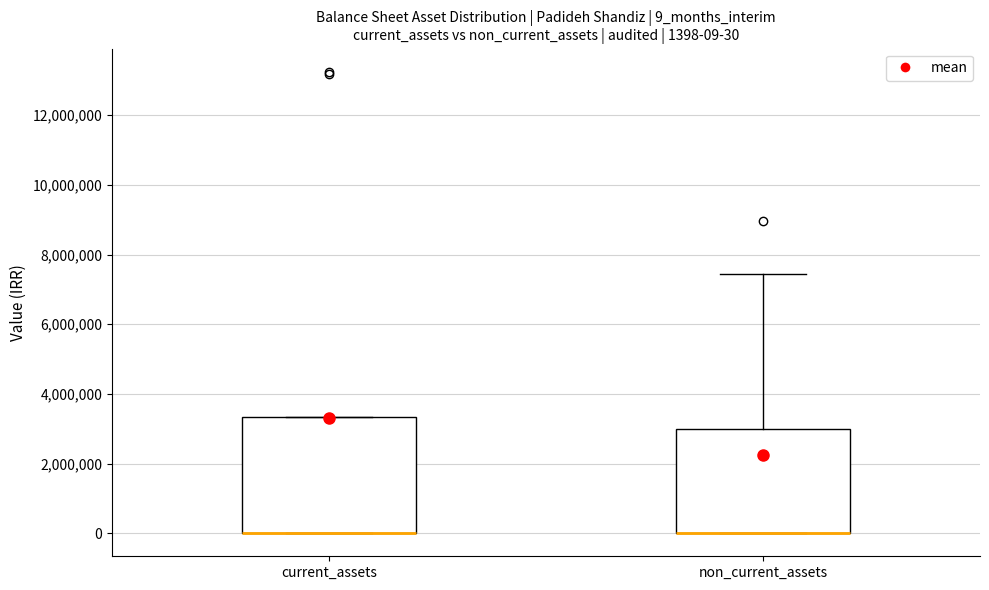

Comparing the boxes themselves (not the whiskers), which one is the tallest?

current_assets